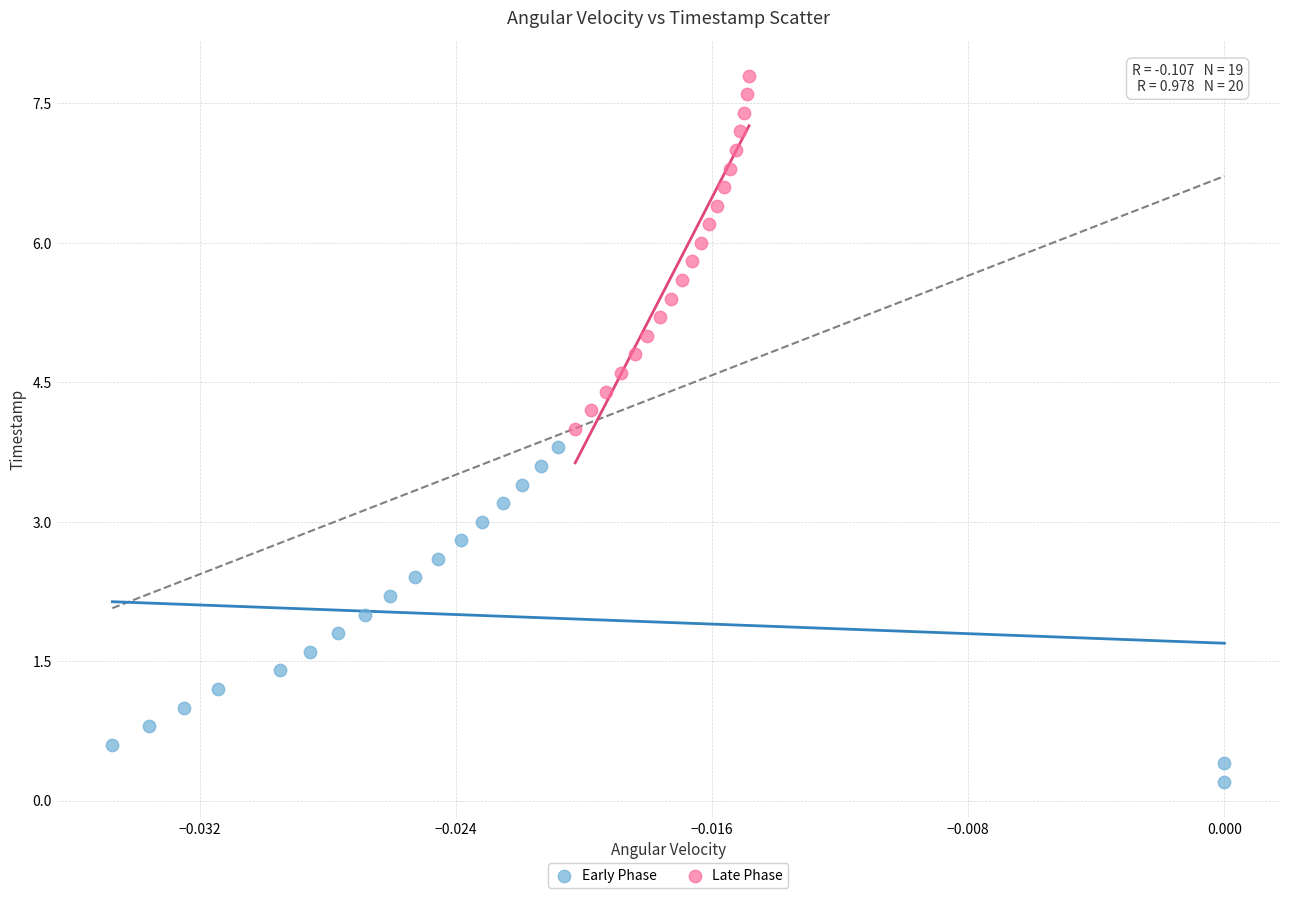

Which series reaches the minimum Y coordinate?

Early Phase